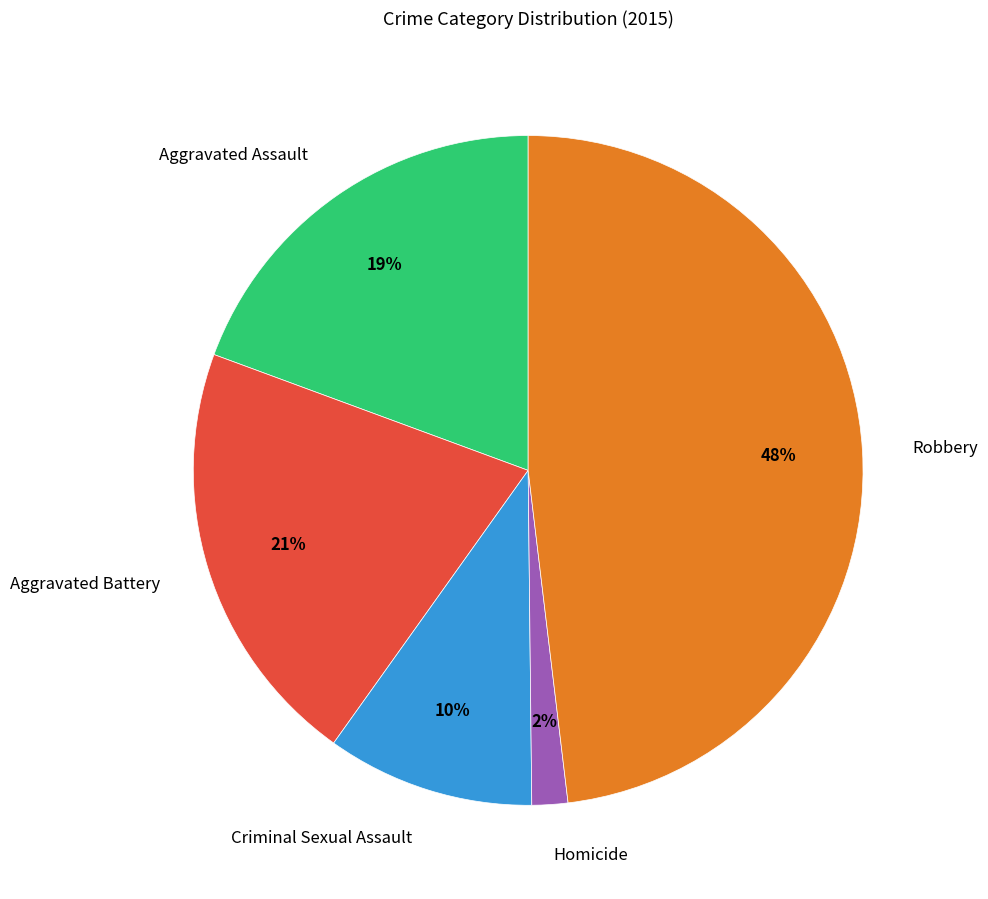

Is it true that Robbery is 39% of the pie?

False